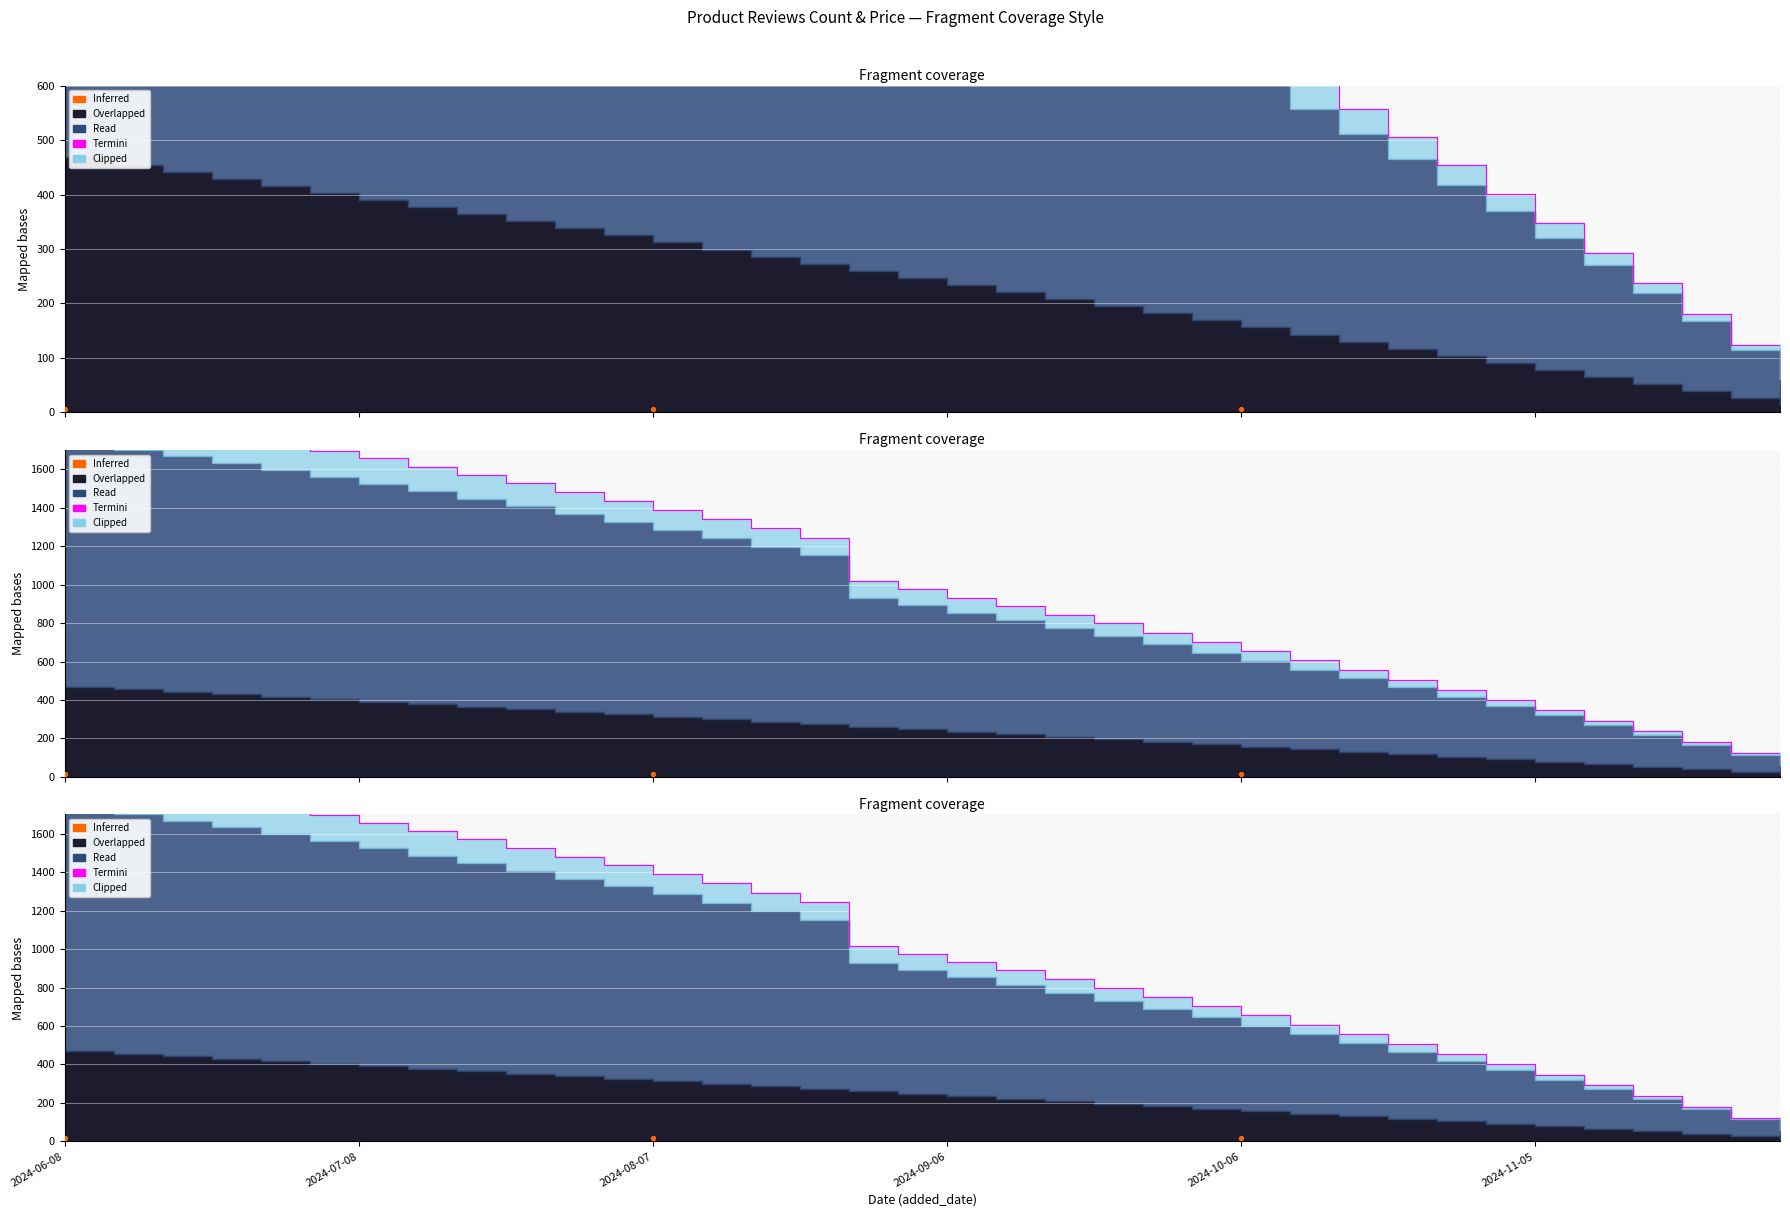

At which category is the sum across all series the highest?

2024-06-08